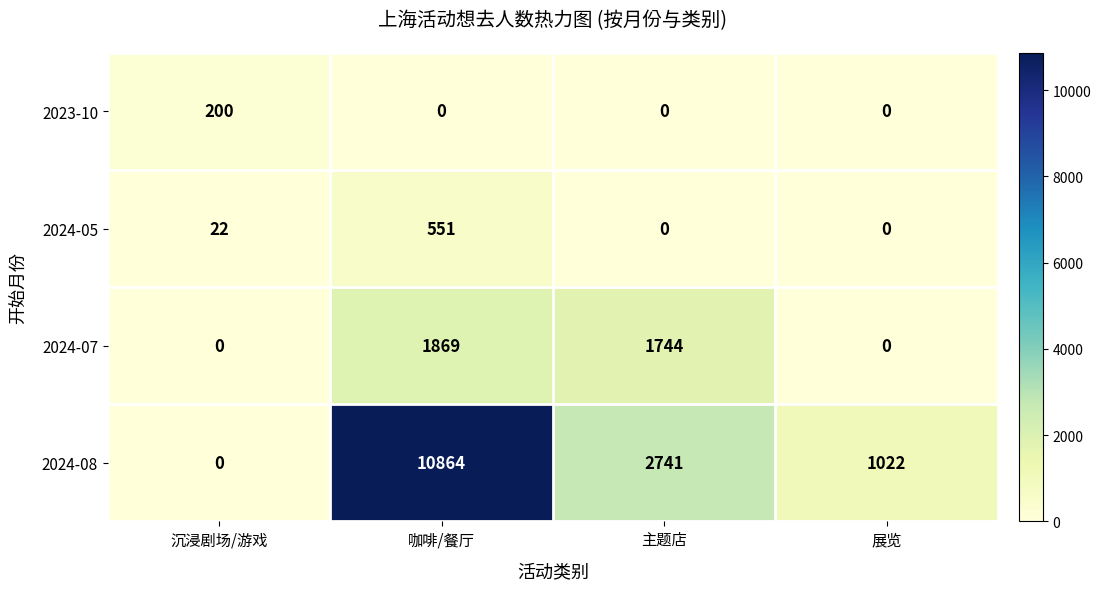

What is the difference between the highest and lowest values at 主题店?

2741